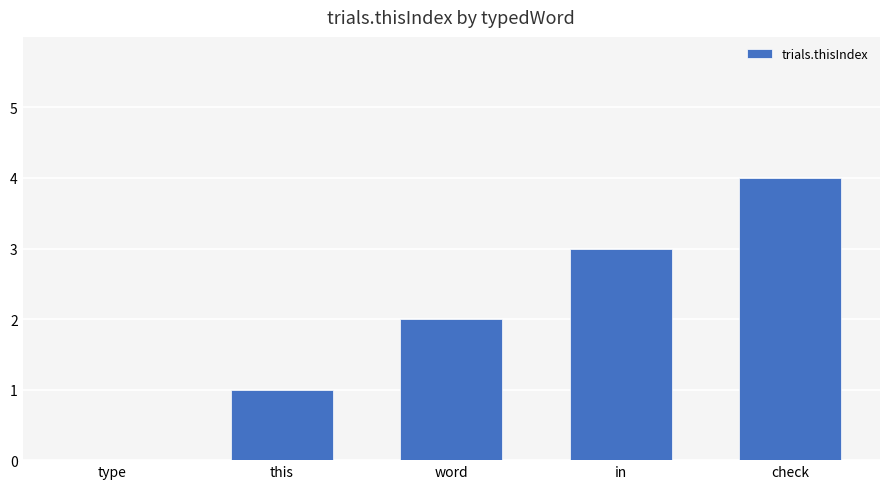

Which label corresponds to the largest value in the chart?

check